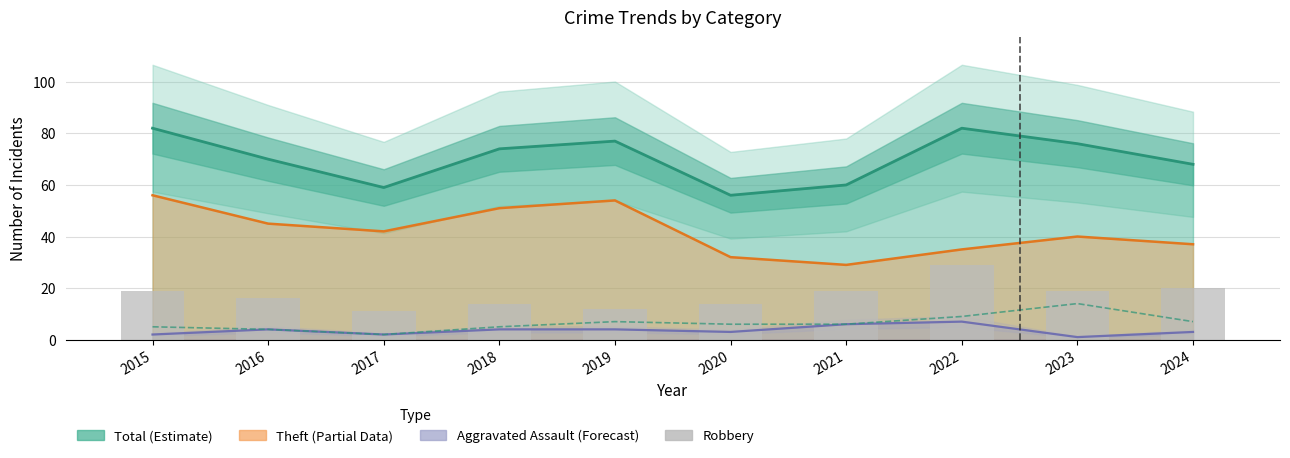

Is it true that Aggravated Battery equals 9 at 2023?

False